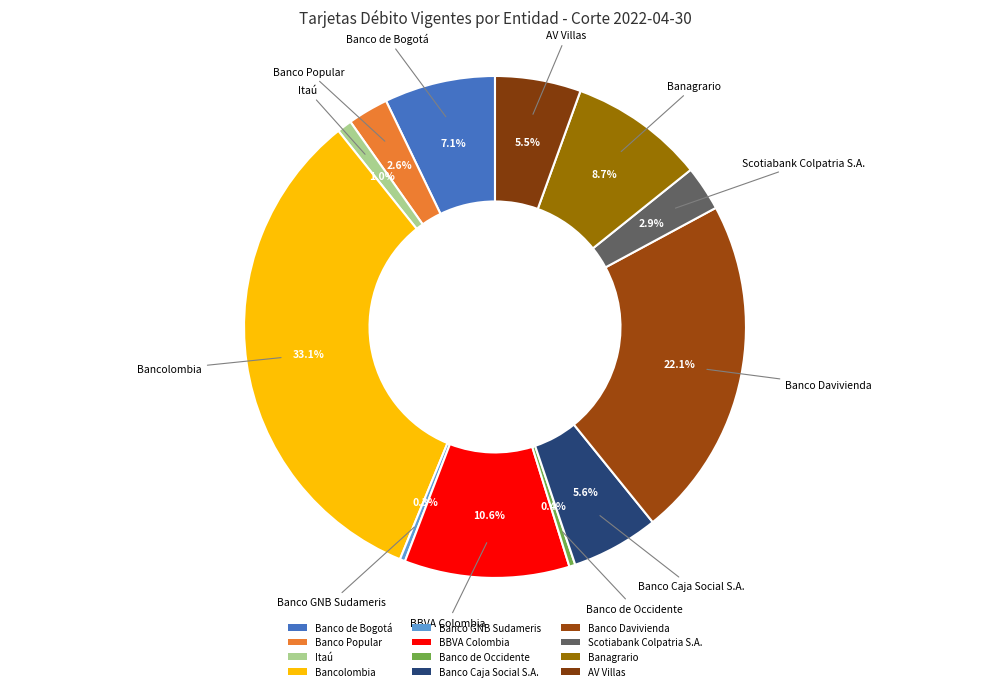

How many slices are in this pie chart?

12